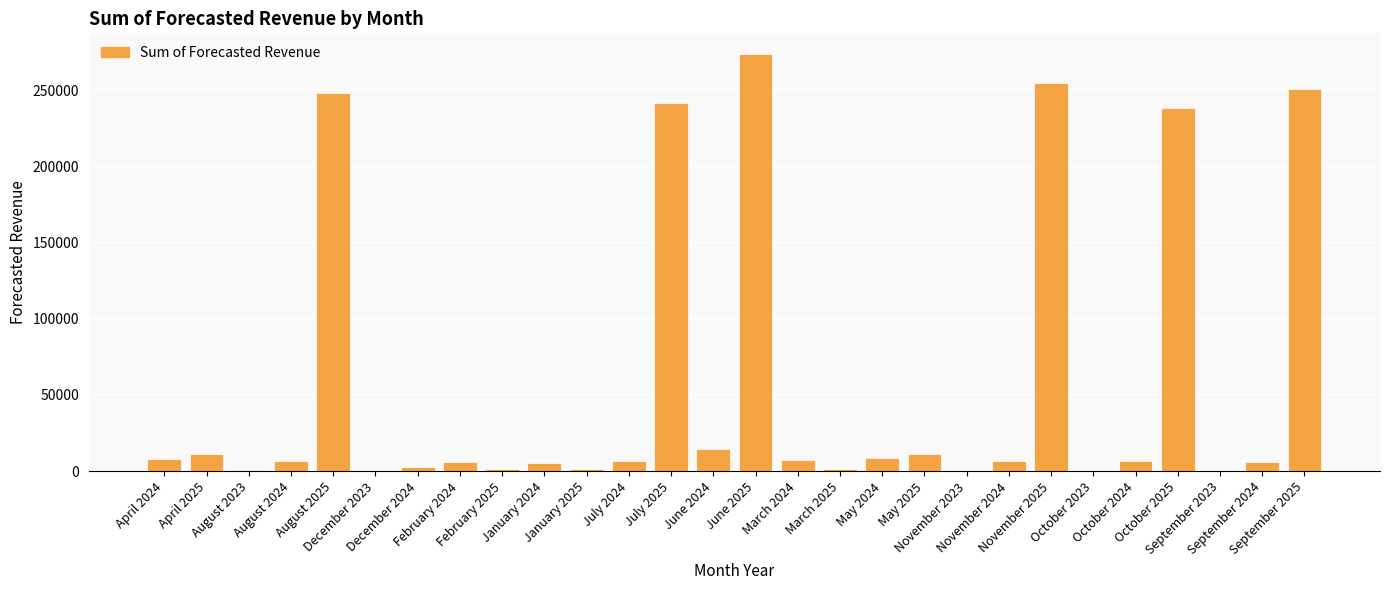

What is the greatest value displayed?

273634.2